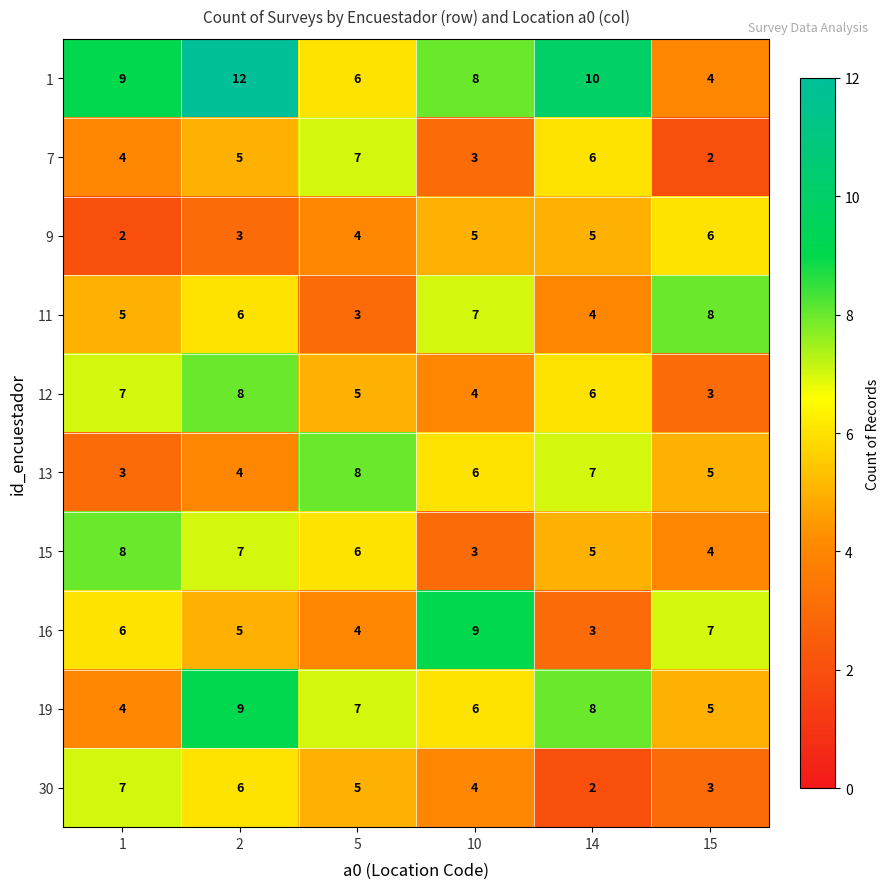

List the labels in order of 1 value, largest first.

2, 14, 1, 10, 5, 15